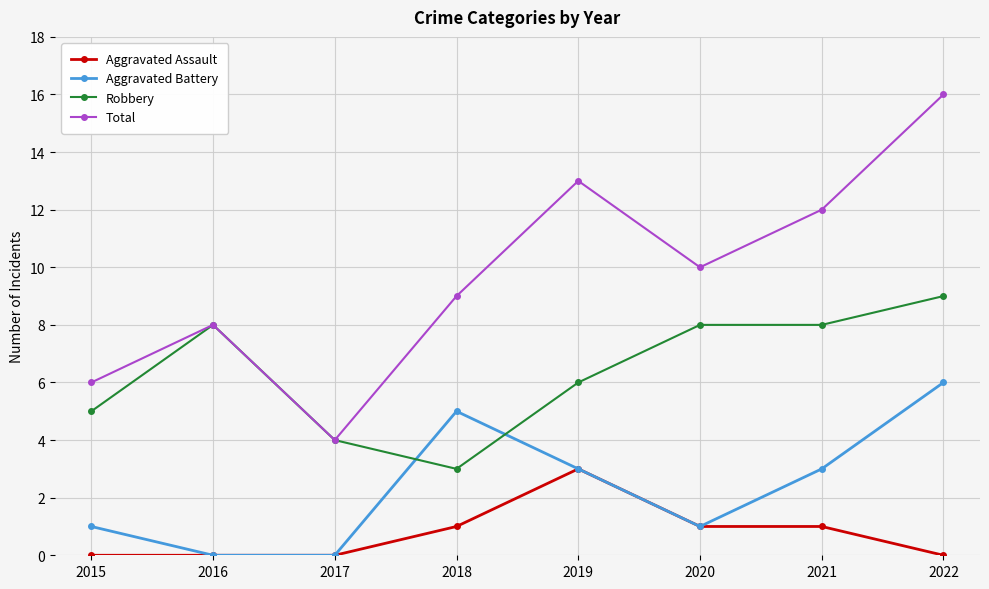

The value of Total at 2021 is 12. True or false?

True